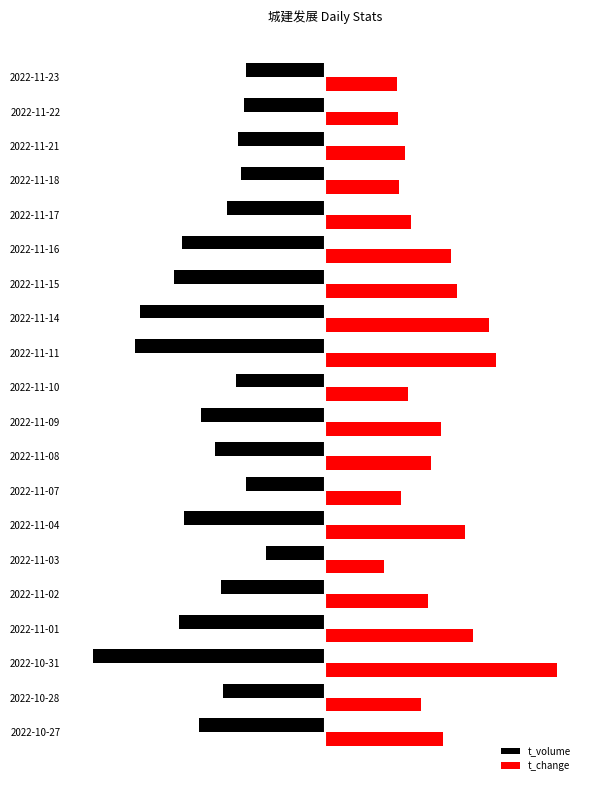

What are all the series names shown in the legend?

t_volume, t_change